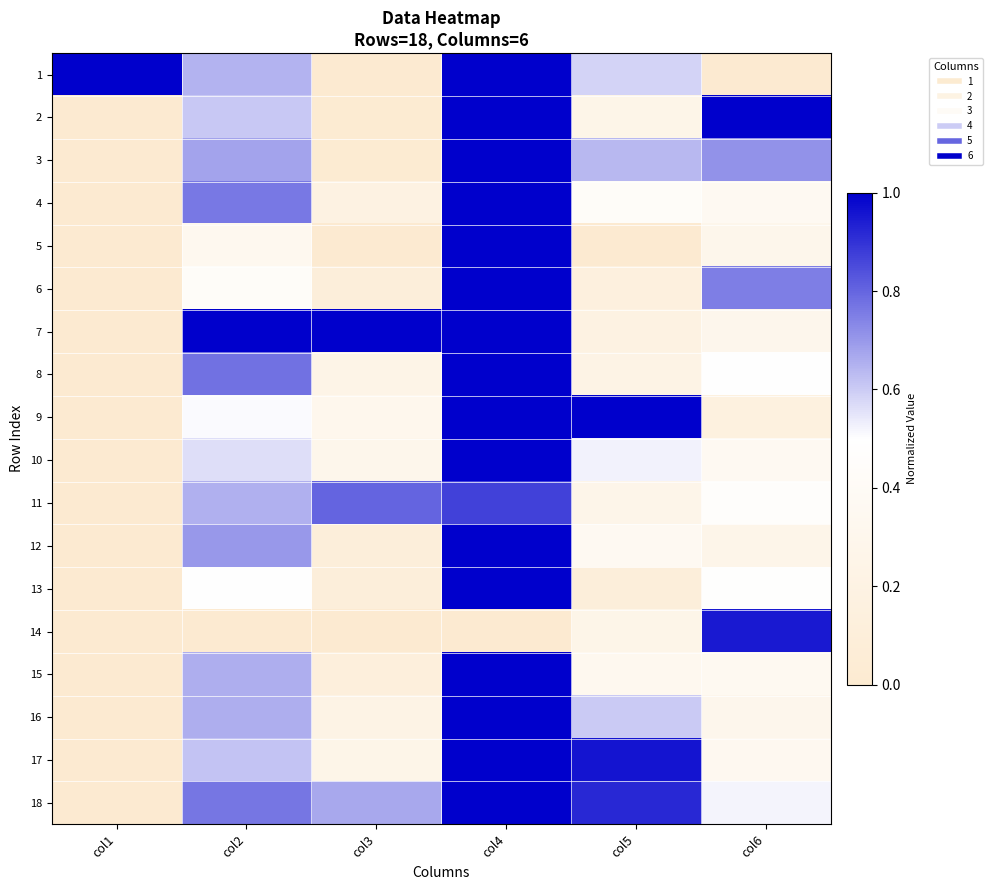

Reading left to right, what are all the values shown in this chart?

1: col1=1.0	col2=0.6	col3=0.0	col4=1.0	col5=0.6	col6=0.0
2: col1=0.0	col2=0.6	col3=0.0	col4=1.0	col5=0.3	col6=1.0
3: col1=0.0	col2=0.7	col3=0.0	col4=1.0	col5=0.6	col6=0.7
4: col1=0.0	col2=0.8	col3=0.2	col4=1.0	col5=0.4	col6=0.4
5: col1=0.0	col2=0.3	col3=0.0	col4=1.0	col5=0.0	col6=0.3
6: col1=0.0	col2=0.4	col3=0.1	col4=1.0	col5=0.1	col6=0.8
7: col1=0.0	col2=1.0	col3=1.0	col4=1.0	col5=0.2	col6=0.3
8: col1=0.0	col2=0.8	col3=0.2	col4=1.0	col5=0.2	col6=0.5
9: col1=0.0	col2=0.5	col3=0.3	col4=1.0	col5=1.0	col6=0.2
10: col1=0.0	col2=0.6	col3=0.3	col4=1.0	col5=0.5	col6=0.4
11: col1=0.0	col2=0.7	col3=0.8	col4=0.9	col5=0.3	col6=0.5
12: col1=0.0	col2=0.7	col3=0.1	col4=1.0	col5=0.4	col6=0.3
13: col1=0.0	col2=0.5	col3=0.1	col4=1.0	col5=0.1	col6=0.5
14: col1=0.0	col2=0.0	col3=0.0	col4=0.0	col5=0.3	col6=0.9
15: col1=0.0	col2=0.7	col3=0.1	col4=1.0	col5=0.3	col6=0.4
16: col1=0.0	col2=0.7	col3=0.2	col4=1.0	col5=0.6	col6=0.3
17: col1=0.0	col2=0.6	col3=0.3	col4=1.0	col5=1.0	col6=0.3
18: col1=0.0	col2=0.8	col3=0.7	col4=1.0	col5=0.9	col6=0.5